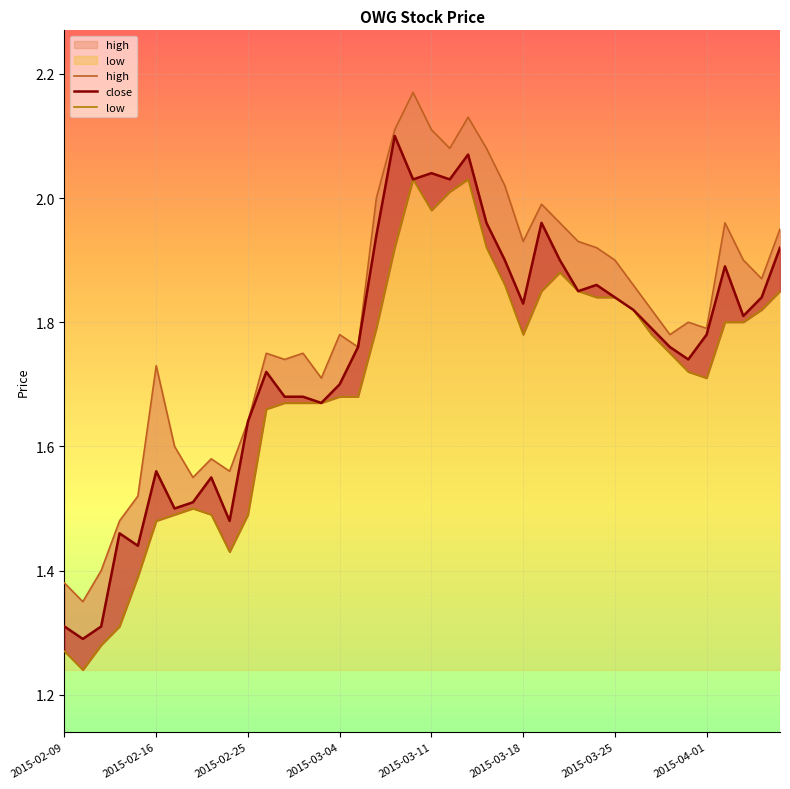

Which label corresponds to the largest value in the chart?

2015-03-10